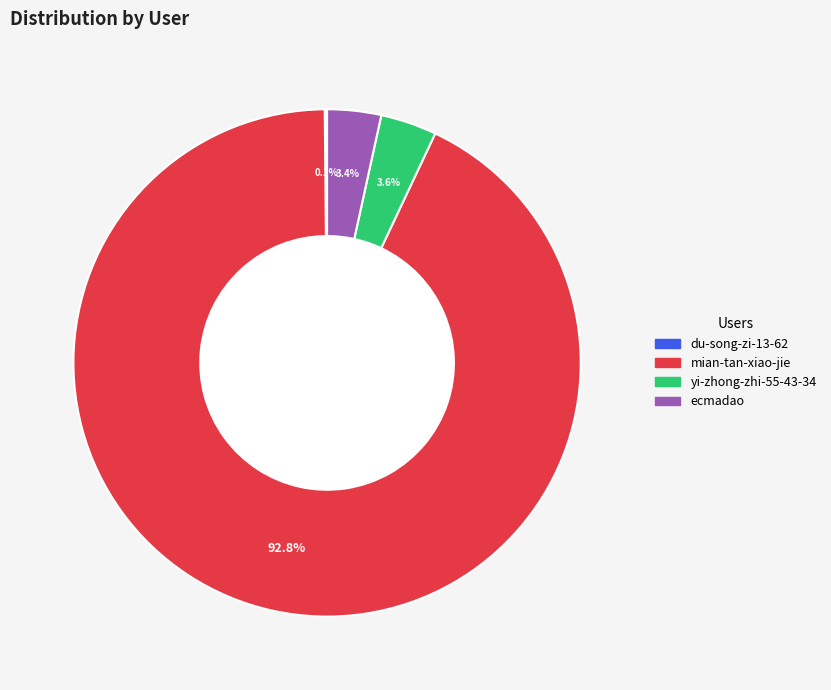

Between yi-zhong-zhi-55-43-34 and mian-tan-xiao-jie, which is larger?

mian-tan-xiao-jie